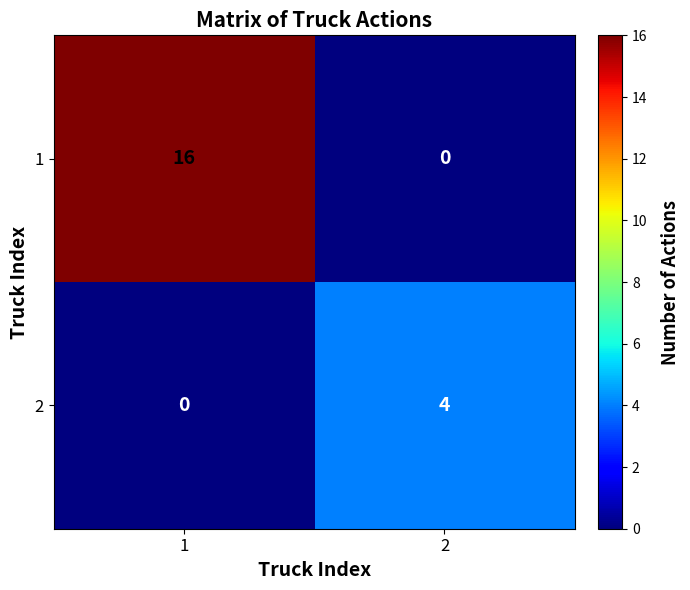

What is the maximum value shown in the chart?

16